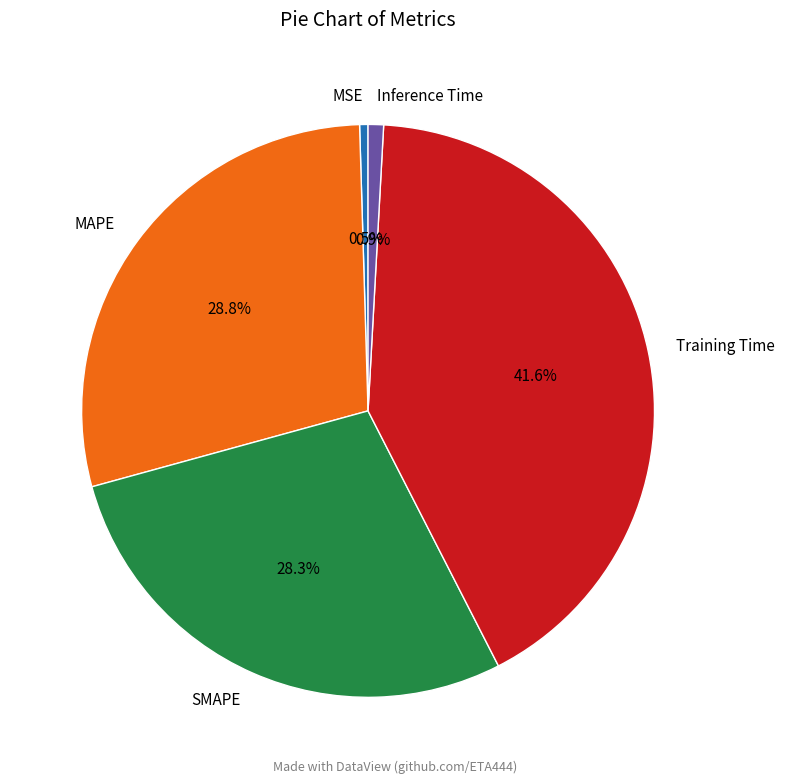

To the nearest percent, what is the difference between the MSE and Training Time slice percentages?

41%